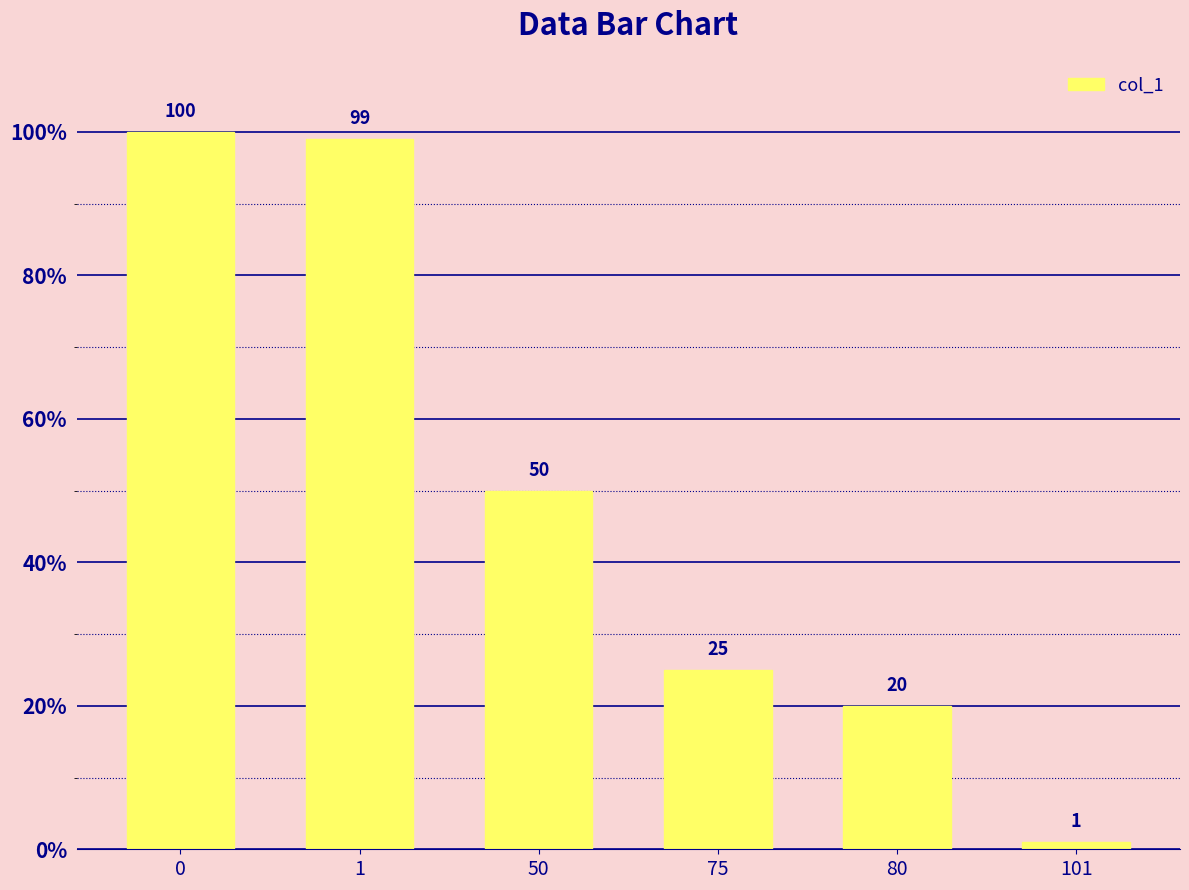

Which category has the lowest value across all series?

101